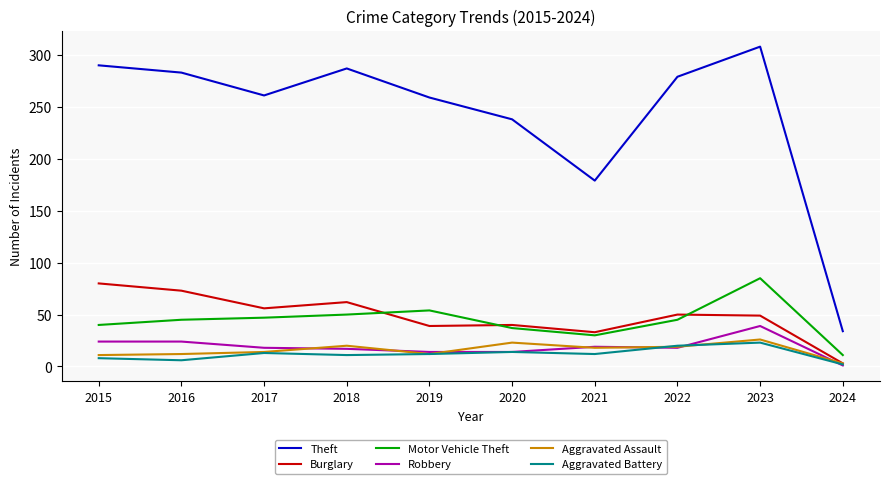

At which category does the chart reach its peak across all series?

2023